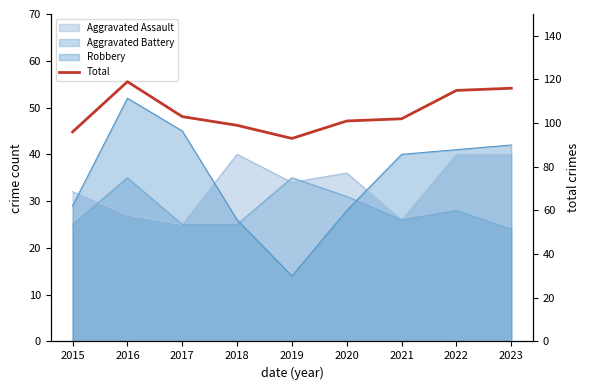

Reading right to left, list all the values displayed in this chart.

116	115	102	101	93	99	103	119	96